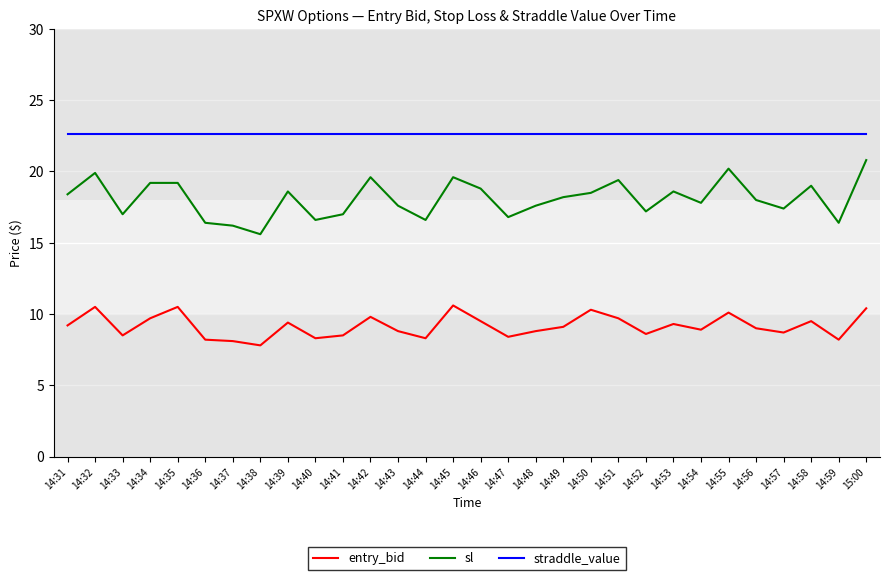

True or false: sl and straddle_value intersect in this chart.

False